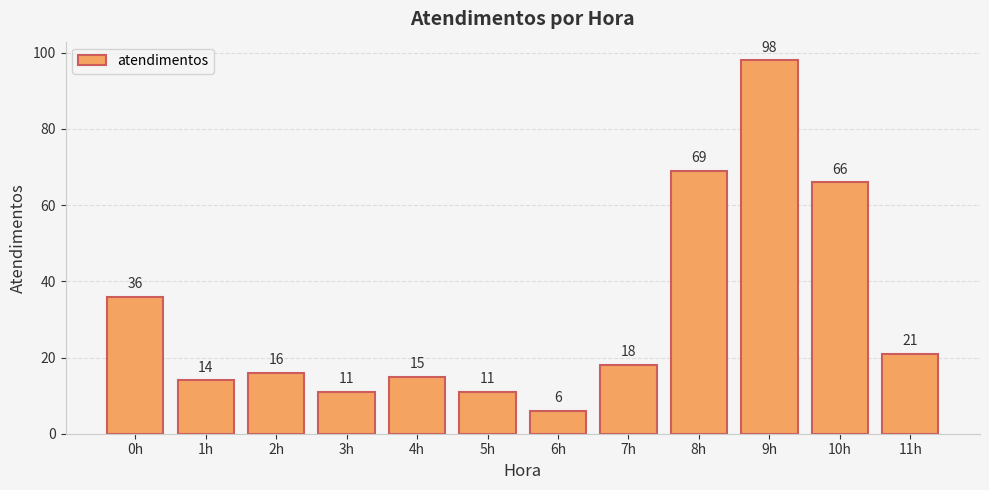

What is the value of the 8th bar from the left?

18